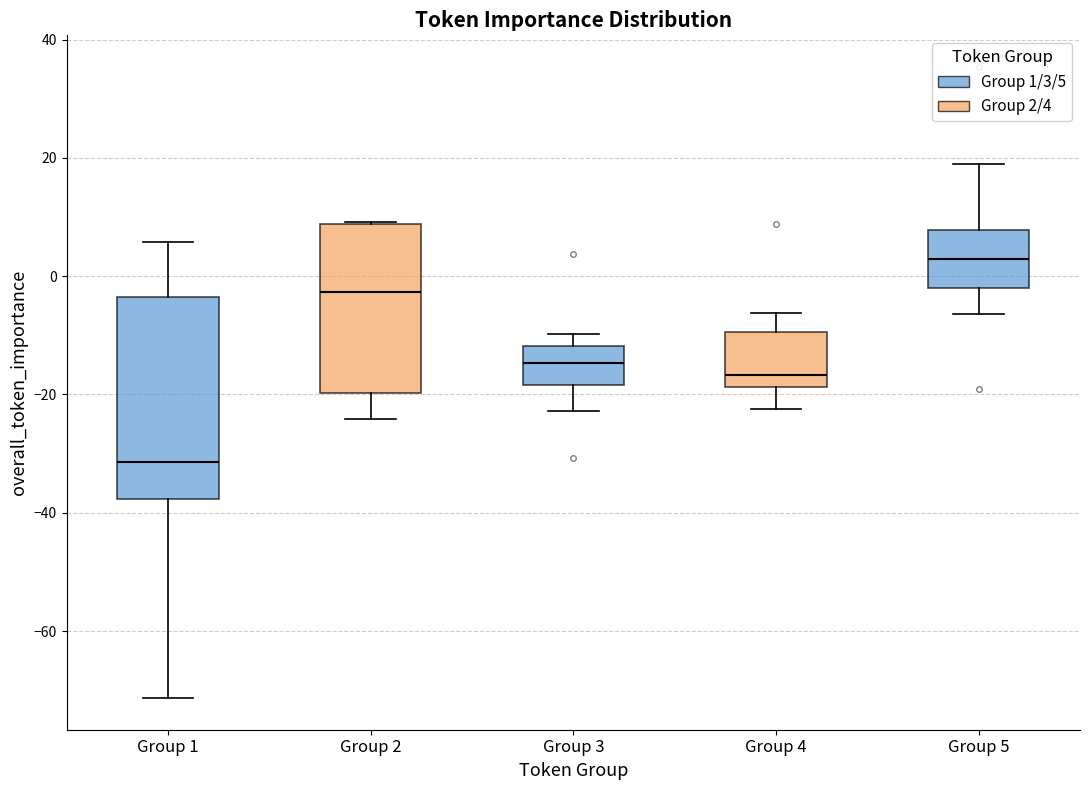

Which box is the tallest, from its lower edge to its upper edge?

Group 1